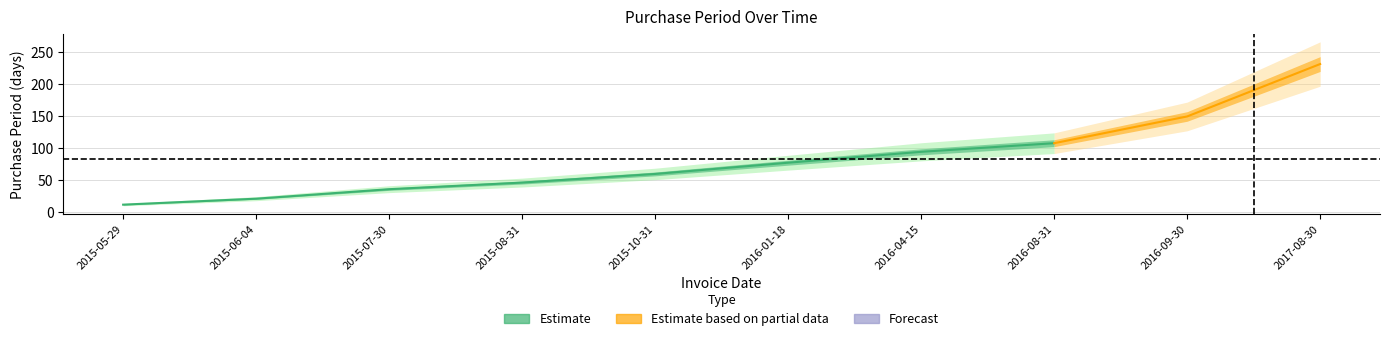

What is the value of the 6th point from the left?

79